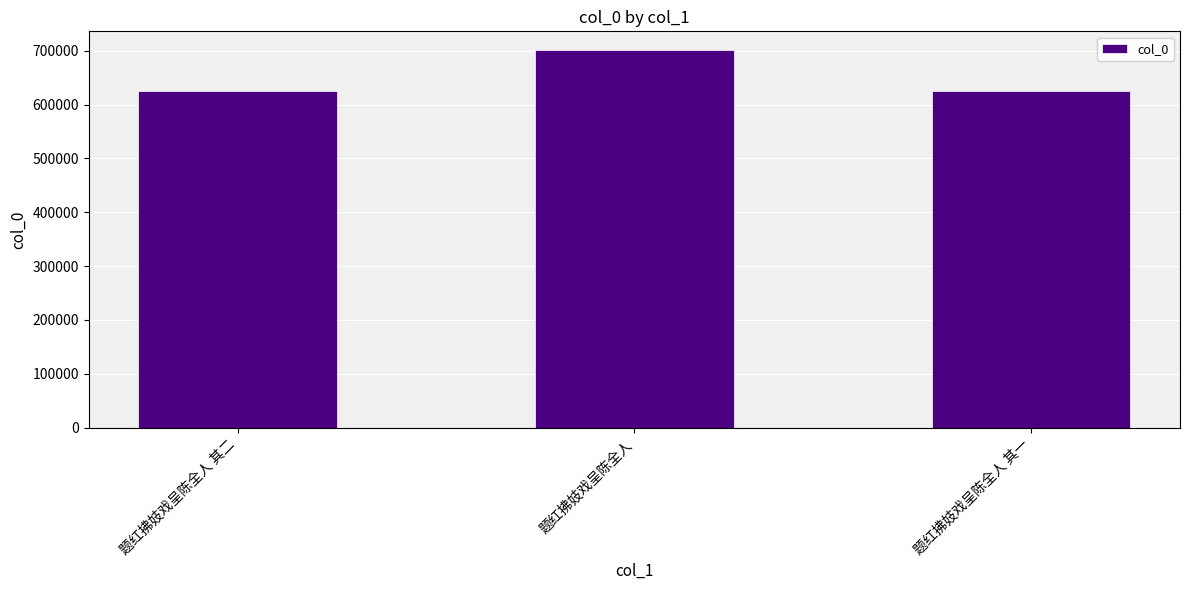

Where is the data nearest to the value 663115?

题红拂妓戏呈陈全人 其二